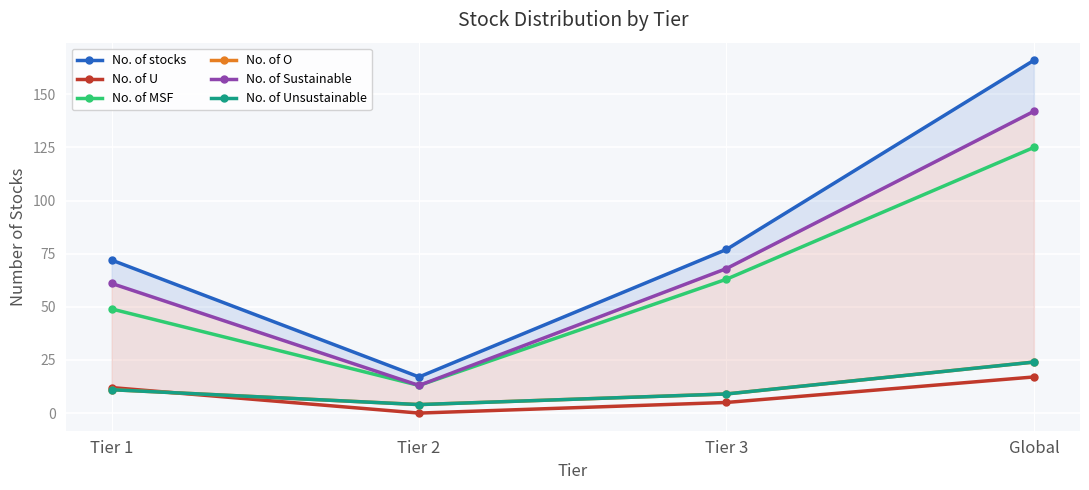

Is the value of No. of U at Tier 3 greater than the value of No. of O at Tier 1?

No